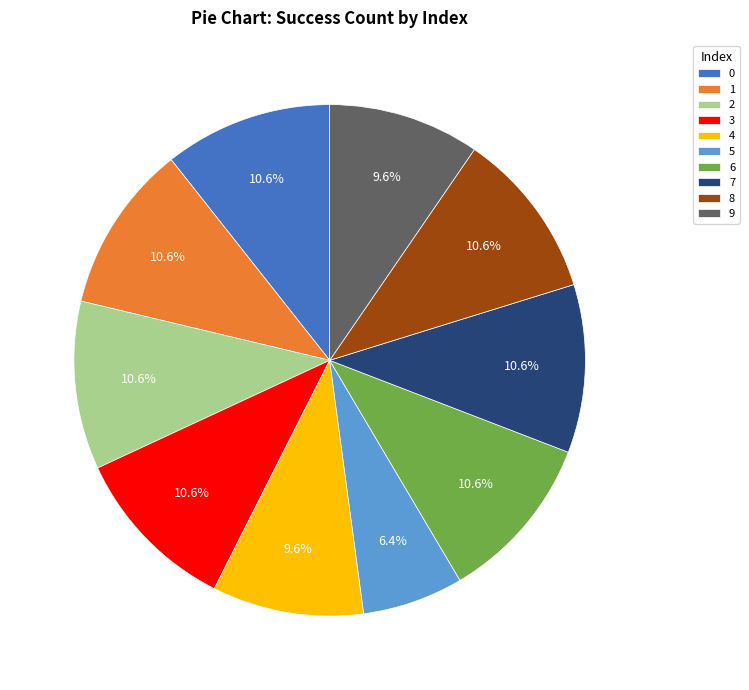

To the nearest percent, what portion does 5 represent?

6%